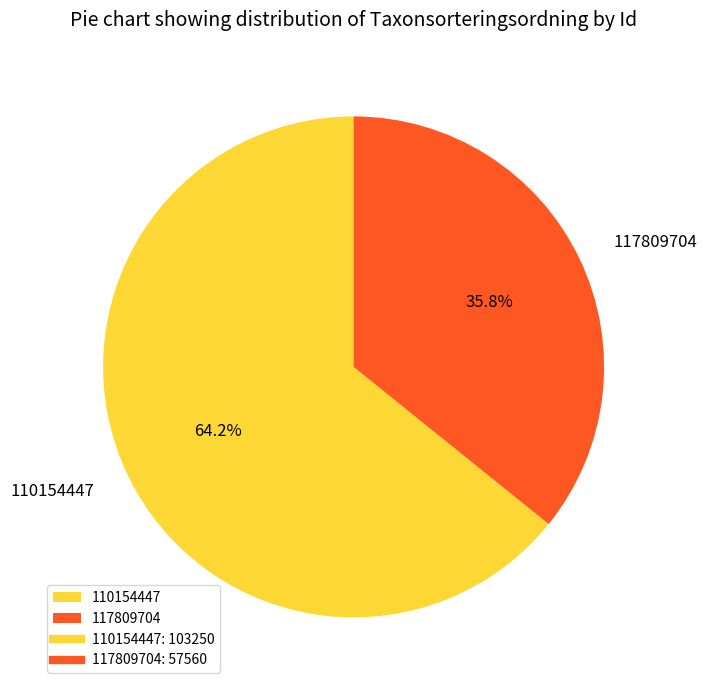

The 117809704 slice represents 36% of the pie. True or false?

True